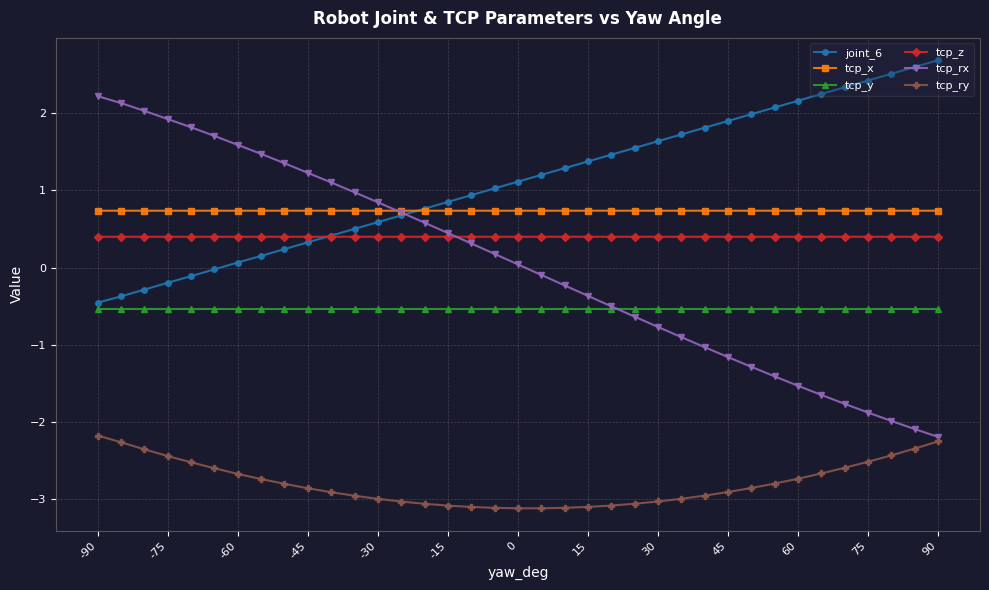

What is the minimum value shown in the chart?

-3.1